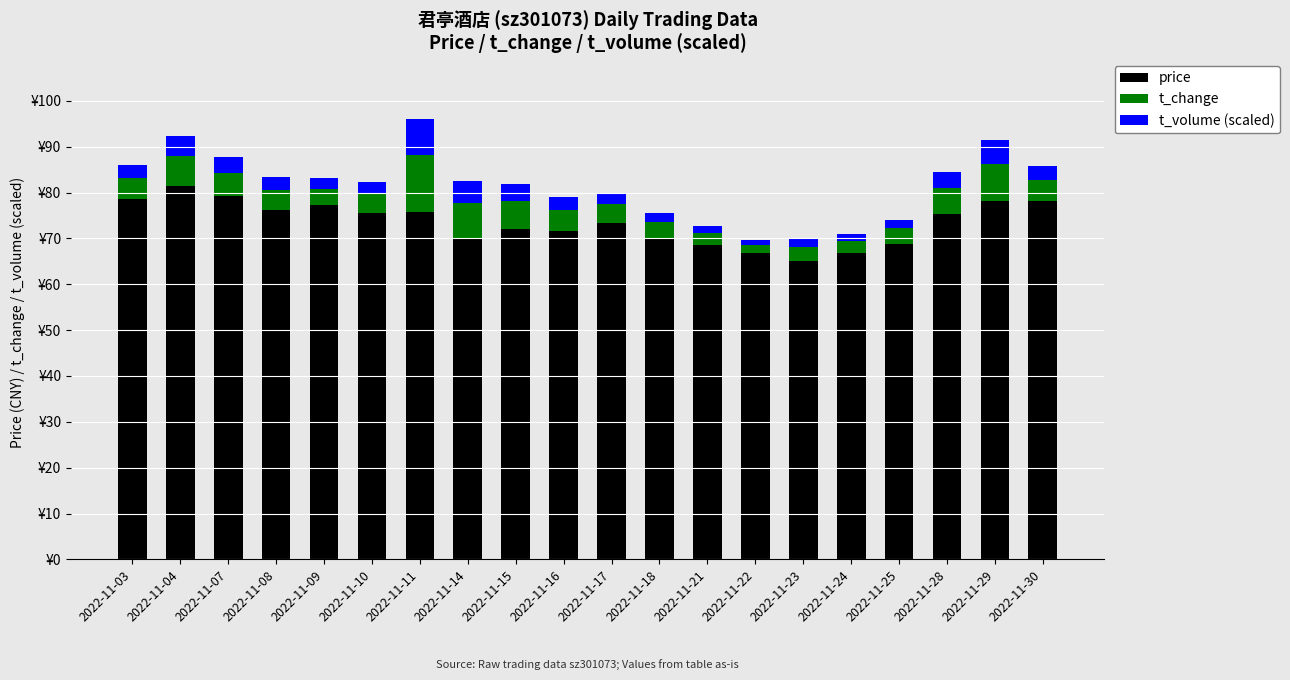

What is the difference between the maximum and minimum values in the t_change series?

10.5